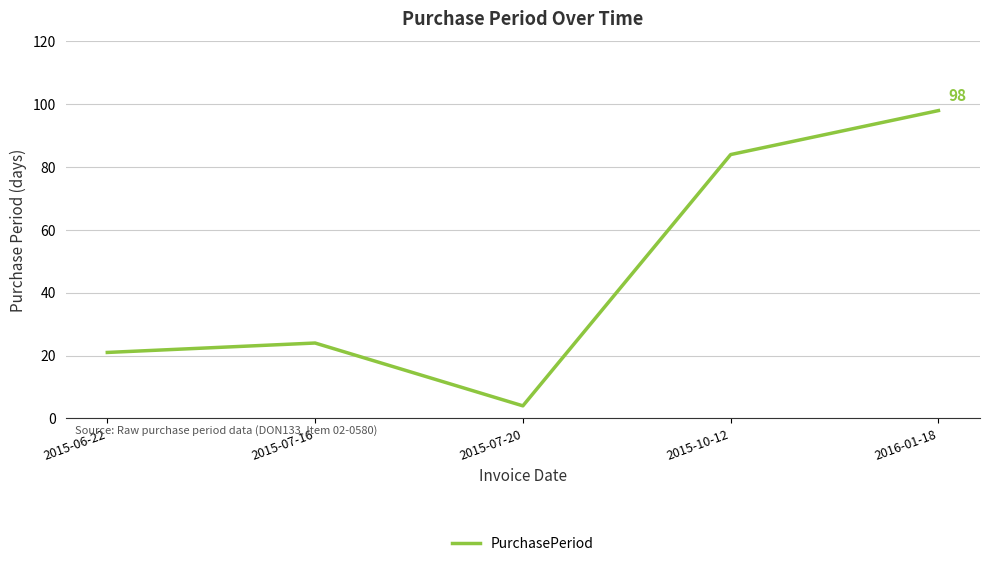

Rank the categories by value from highest to lowest.

2016-01-18, 2015-10-12, 2015-07-16, 2015-06-22, 2015-07-20